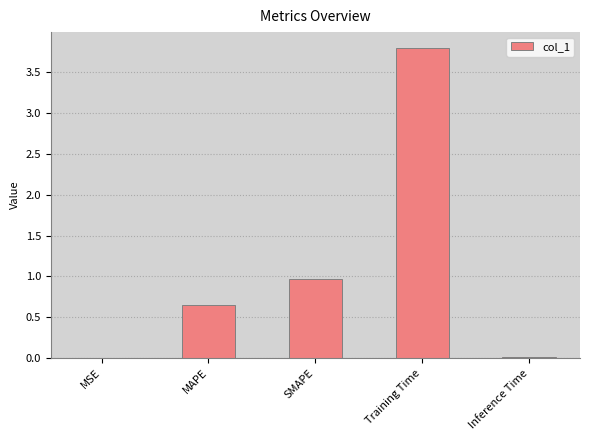

The value at Training Time is 3.8. True or false?

True